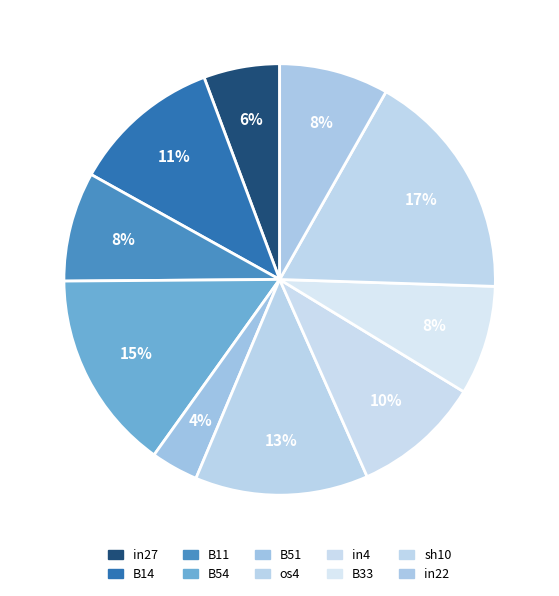

Rank the categories by value from highest to lowest.

sh10, B54, os4, B14, in4, B11, B33, in22, in27, B51